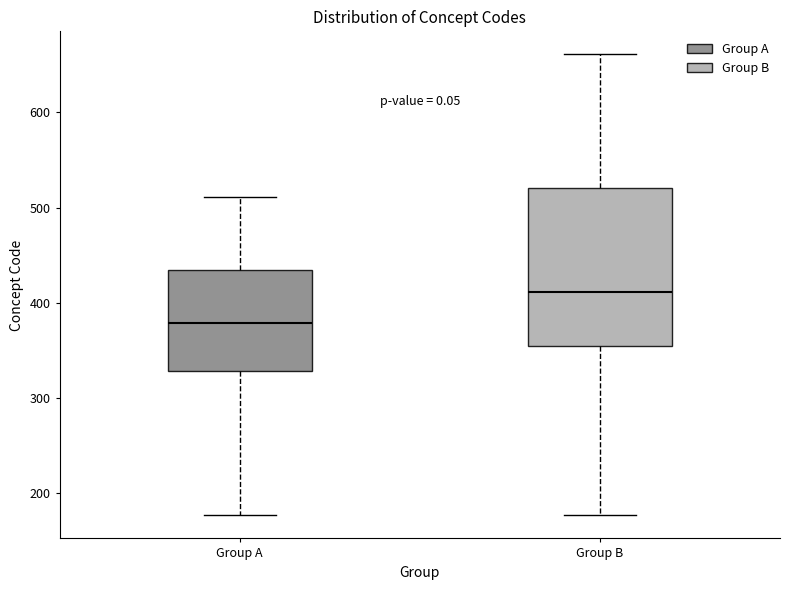

Where is the upper edge of the box for Group A on the y-axis? The values are not printed on the chart, so give them approximately, as read against the axis.

430